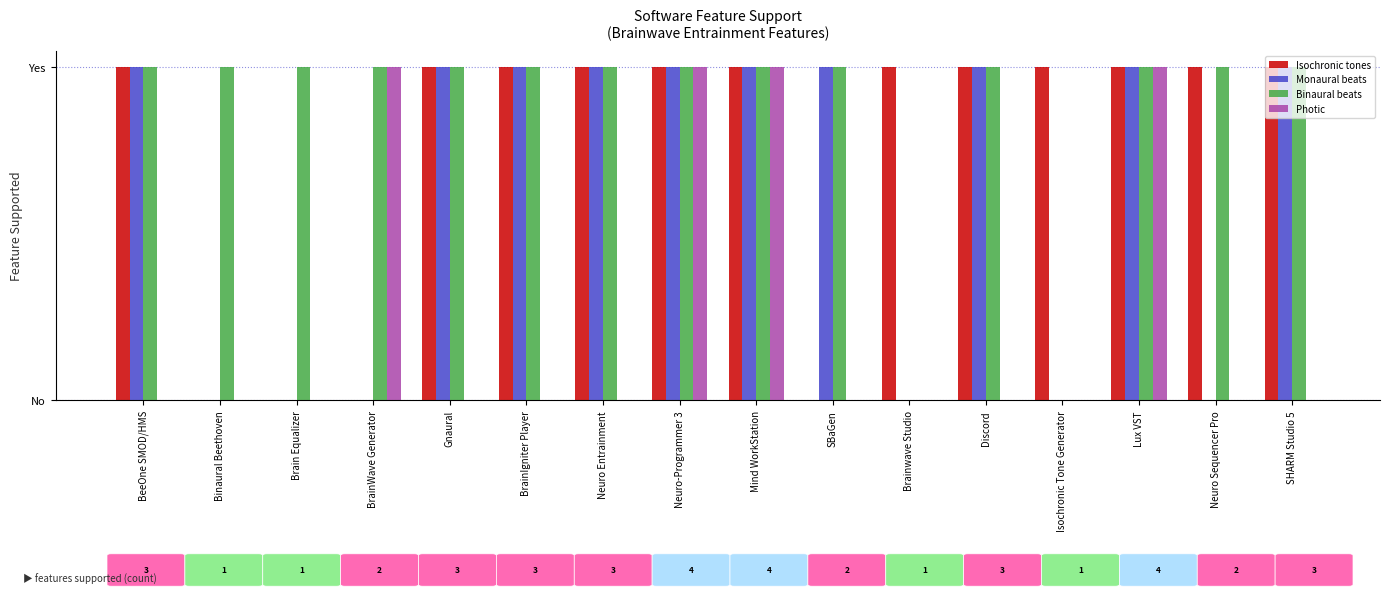

True or false: Photic has a value of 0 at SBaGen.

True